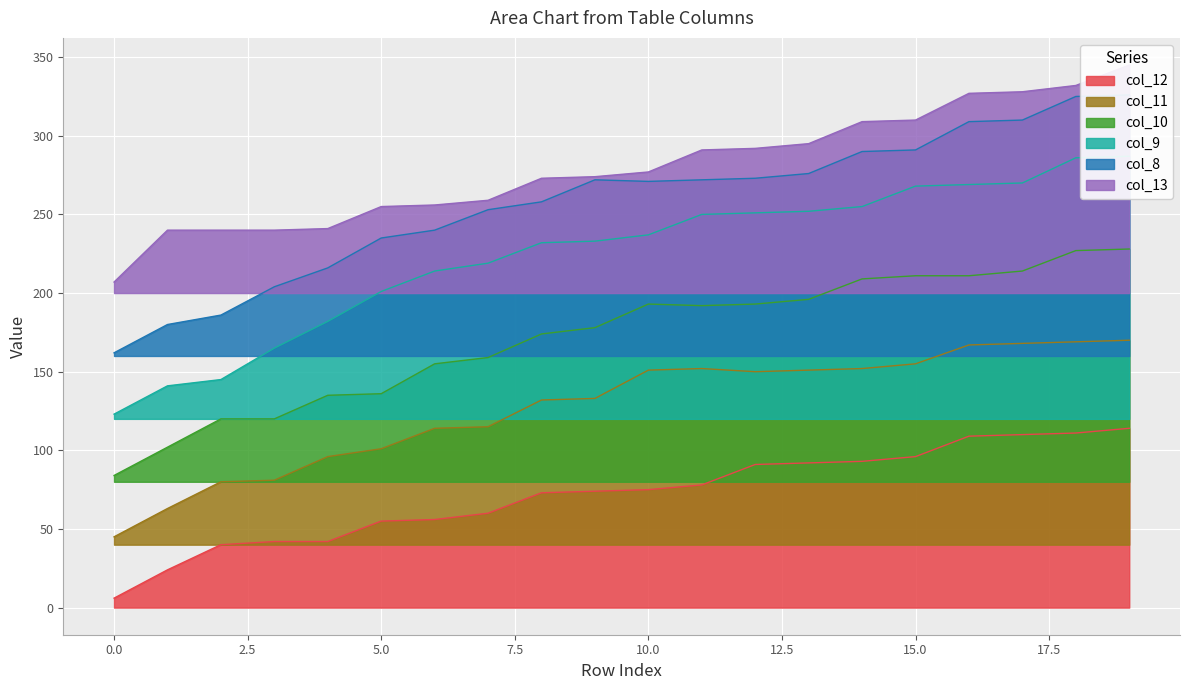

In col_11, how many points are lower than both neighbors (excluding endpoints)?

1